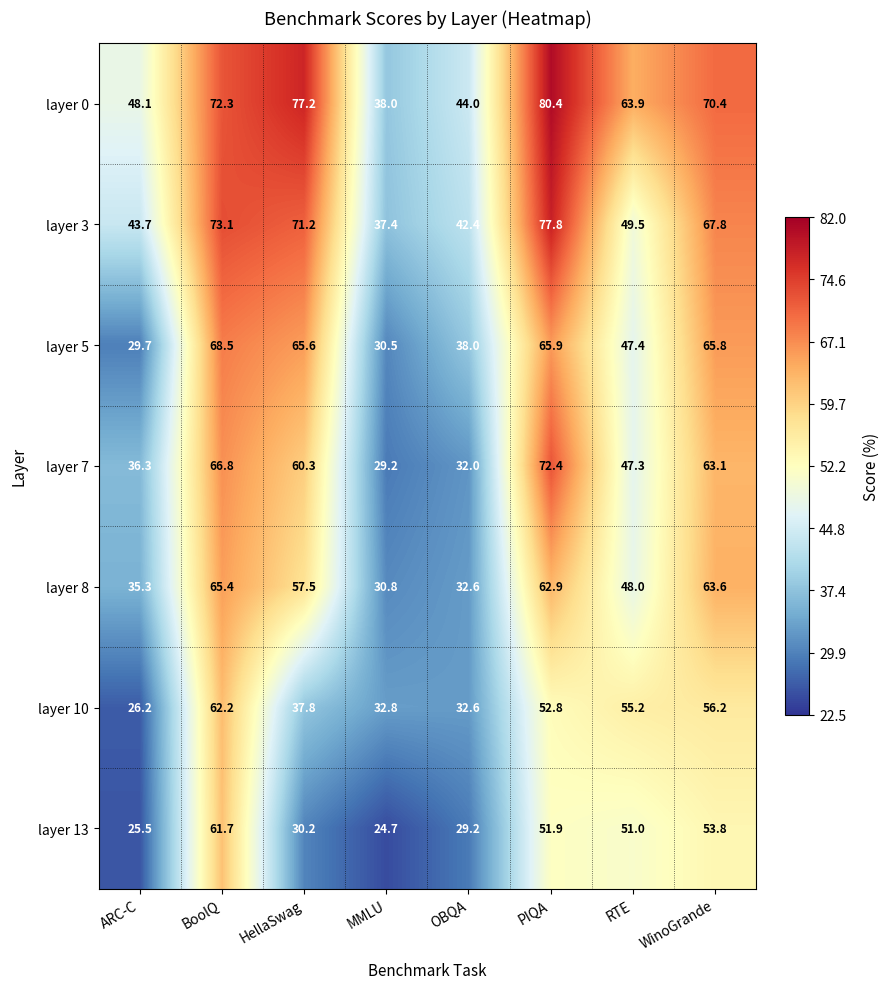

How many series are shown in this chart?

7